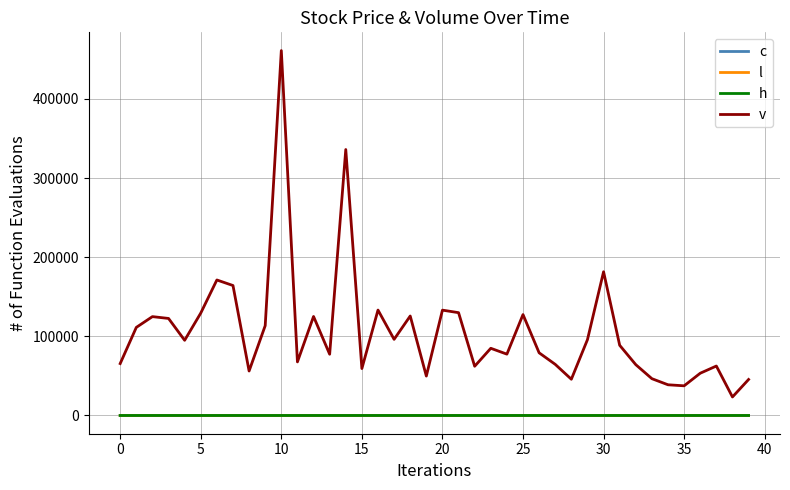

Which series has the widest spread of values?

v